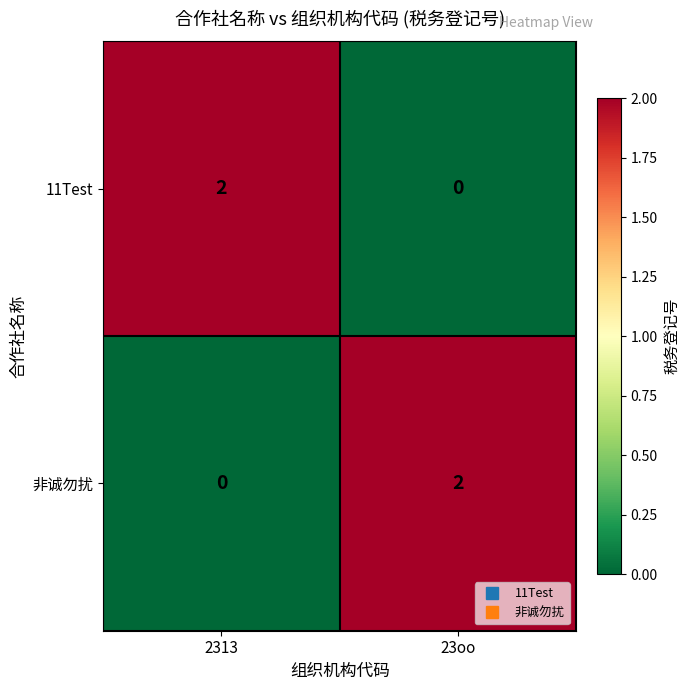

What is the total value across all series at 2313?

2